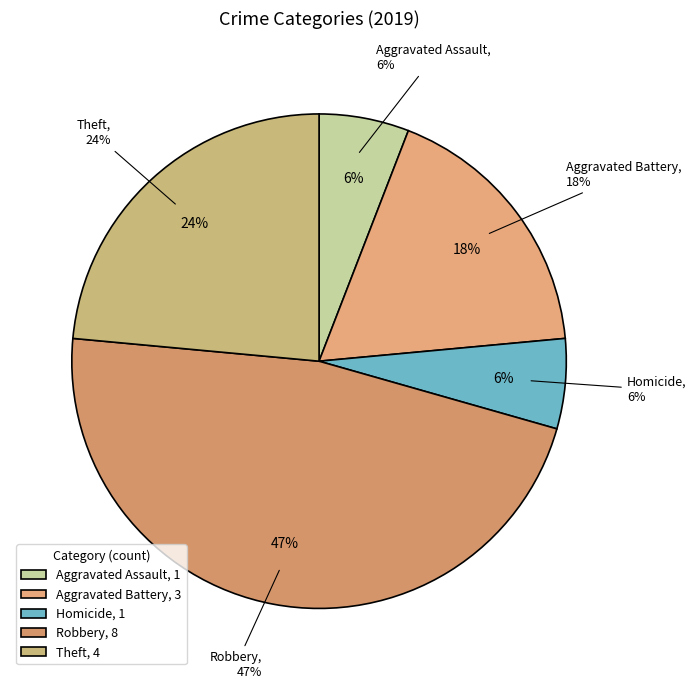

Is there any slice that represents more than half of the pie?

No